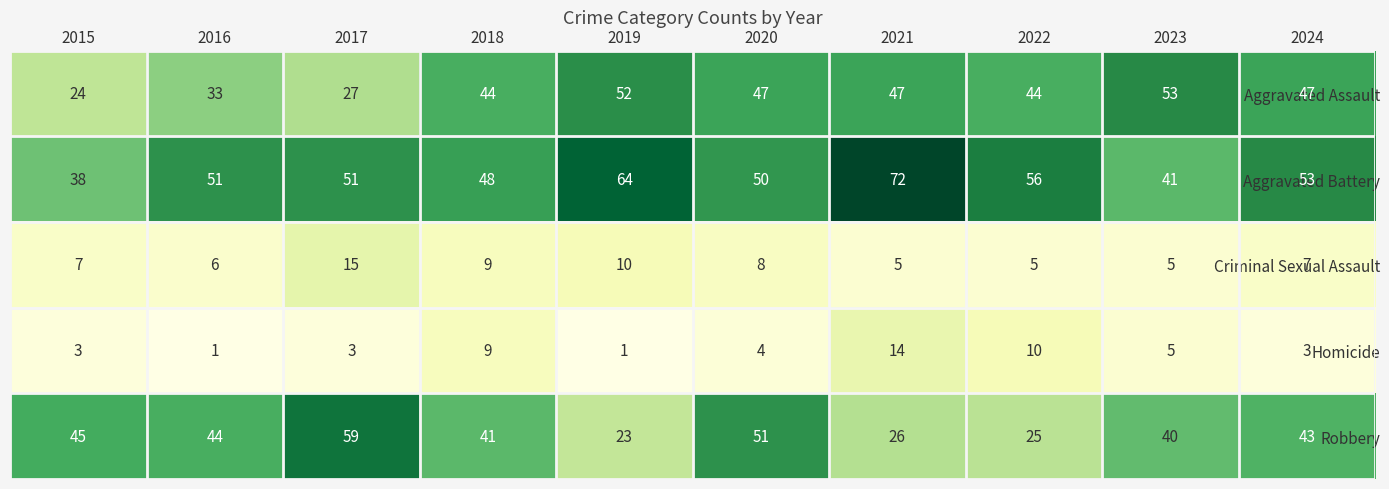

What is the maximum value shown in the chart?

72